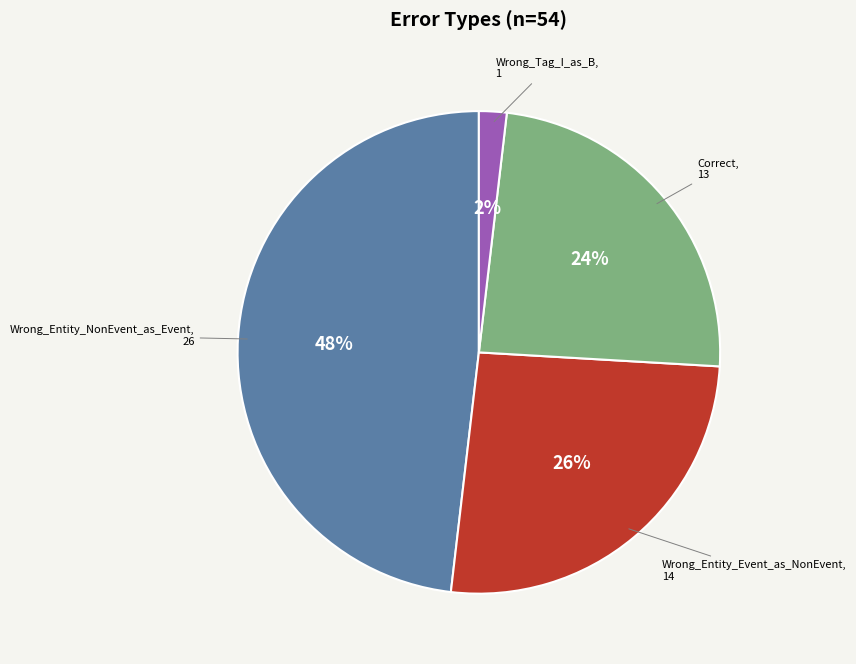

To the nearest percent, what is the average slice percentage?

25%